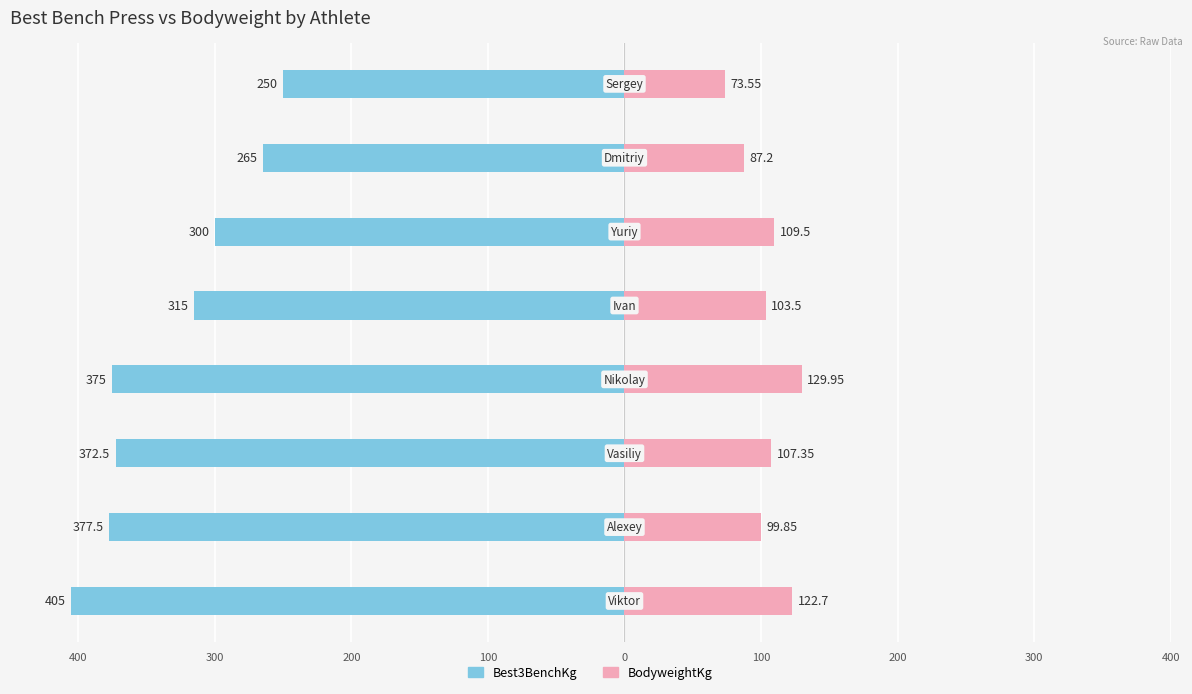

What is the lowest value of the BodyweightKg series?

73.5